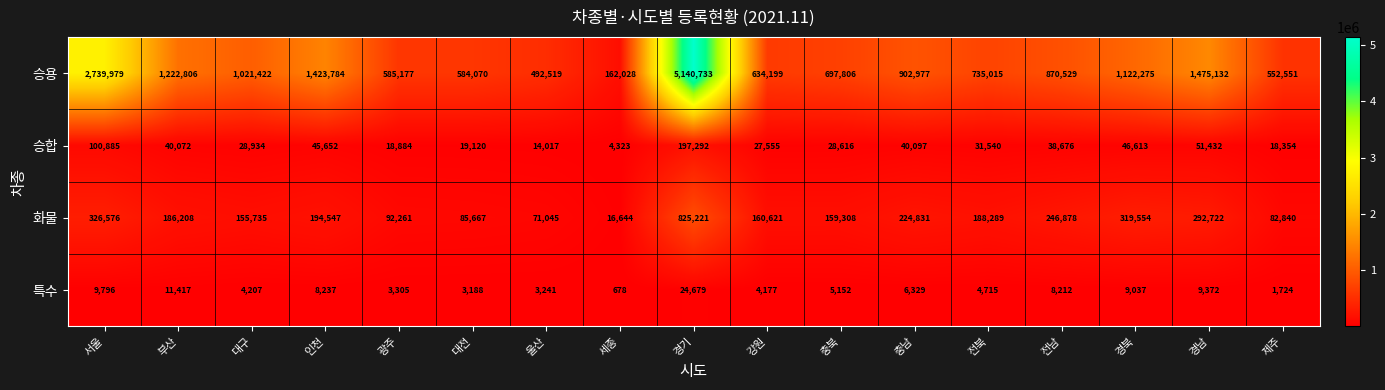

Which series has the largest range (max minus min)?

승용